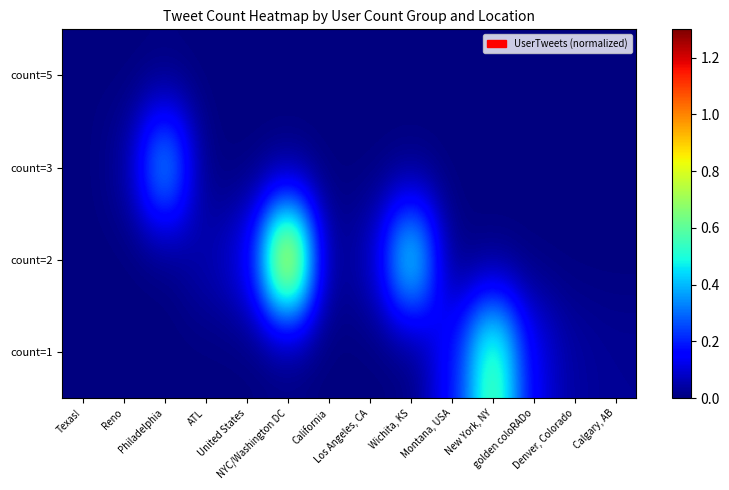

How many distinct data groups are displayed?

4